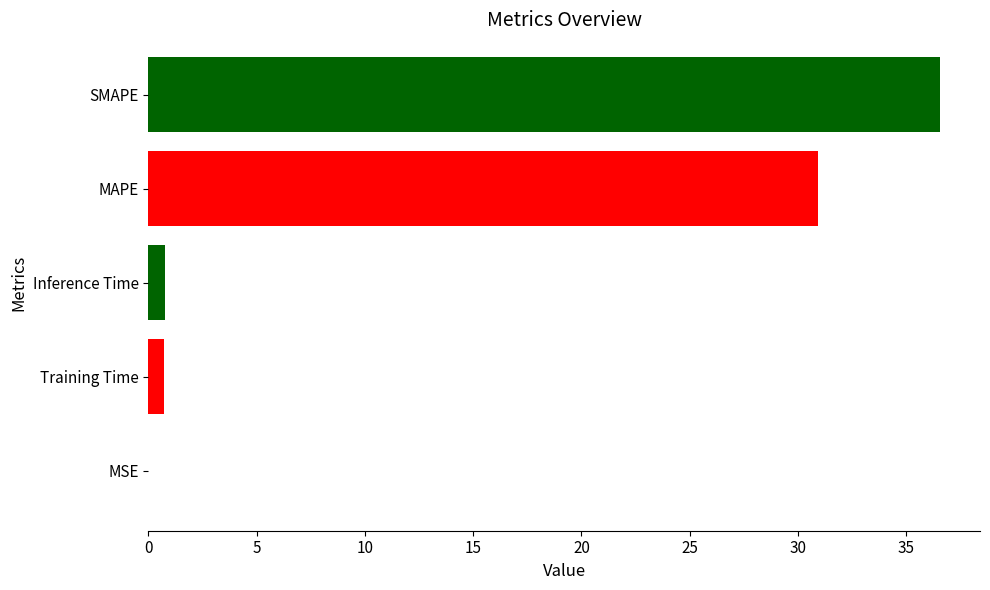

What is the maximum value shown in the chart?

36.6